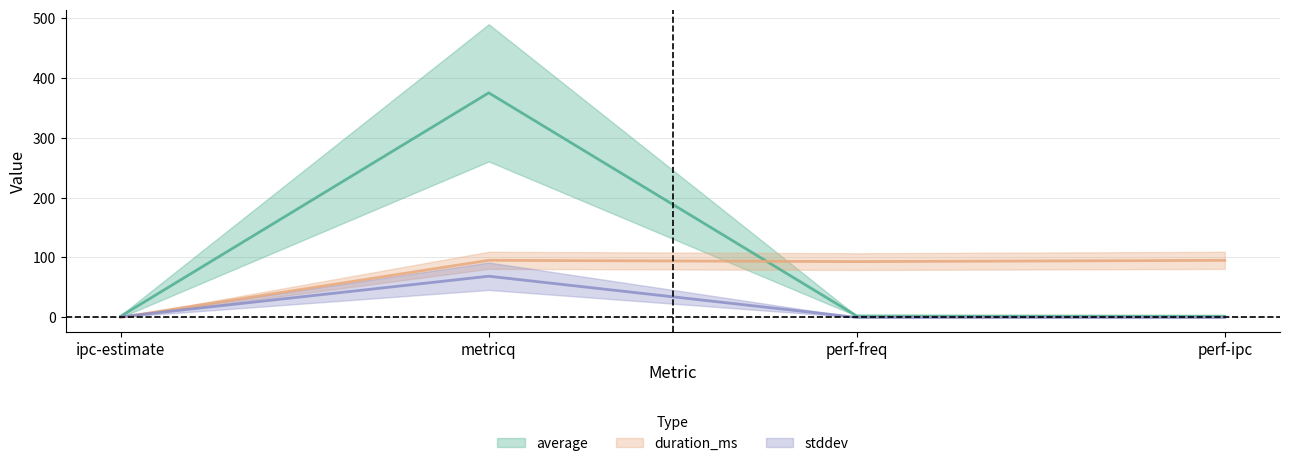

Which series has the largest total across all categories?

average